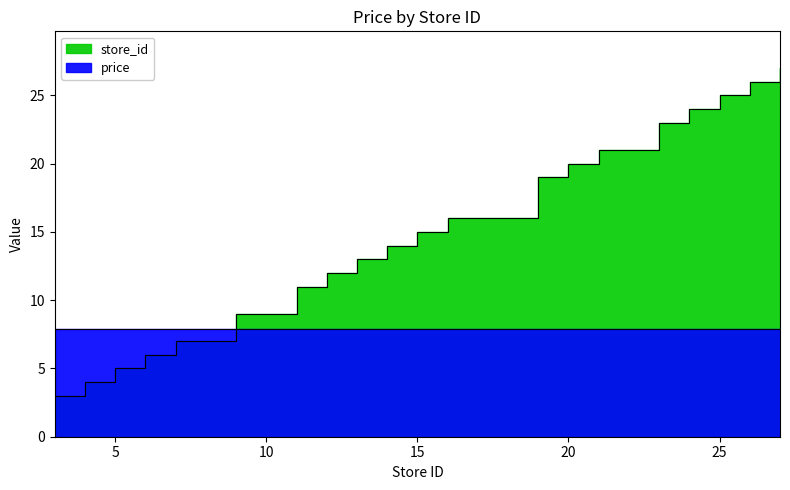

What is the sum of all values?

300